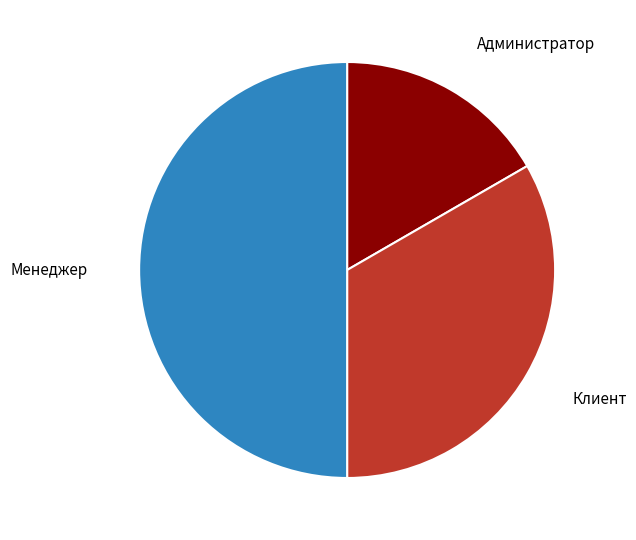

Combined, do Менеджер and Клиент account for over 50%?

Yes